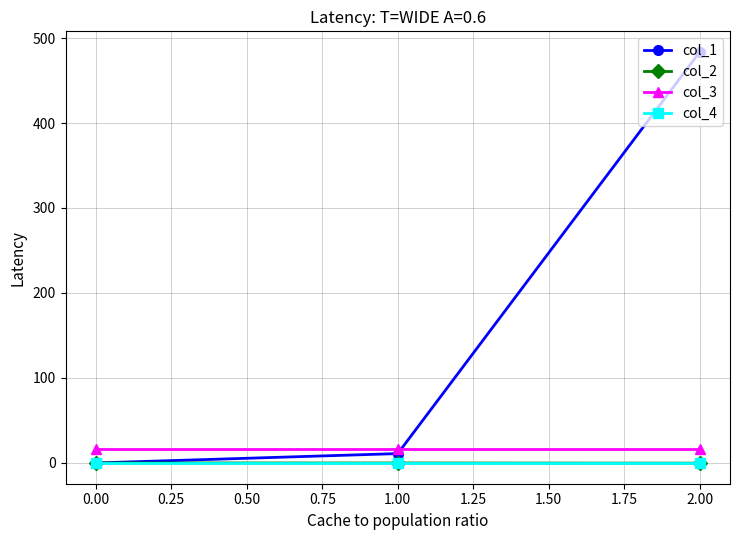

How many categories are shown in the chart?

3